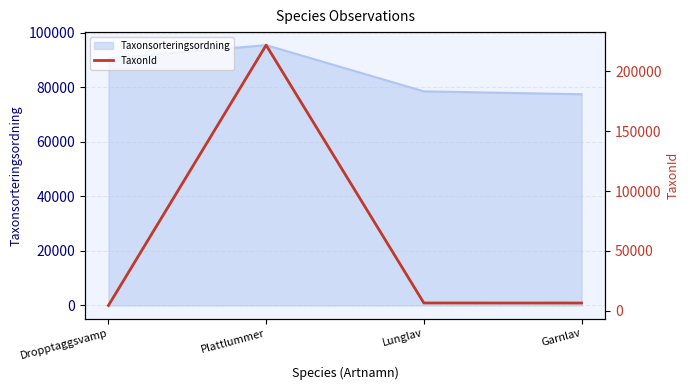

Reading right to left, list all the values displayed in this chart.

6425	6458	221941	4364